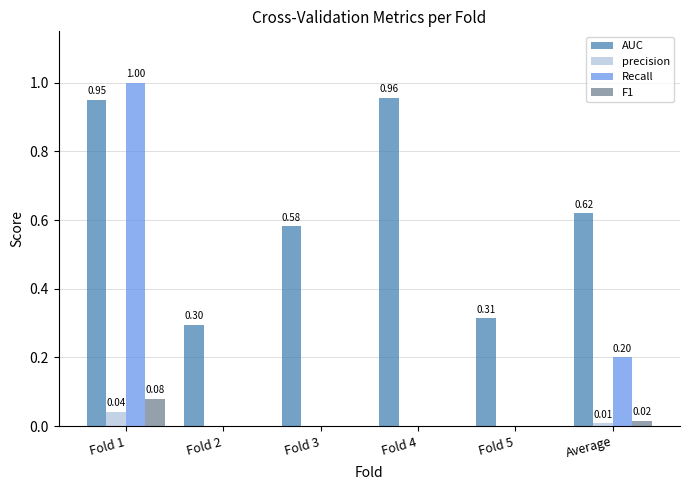

At which category does the chart reach its peak across all series?

Fold 1